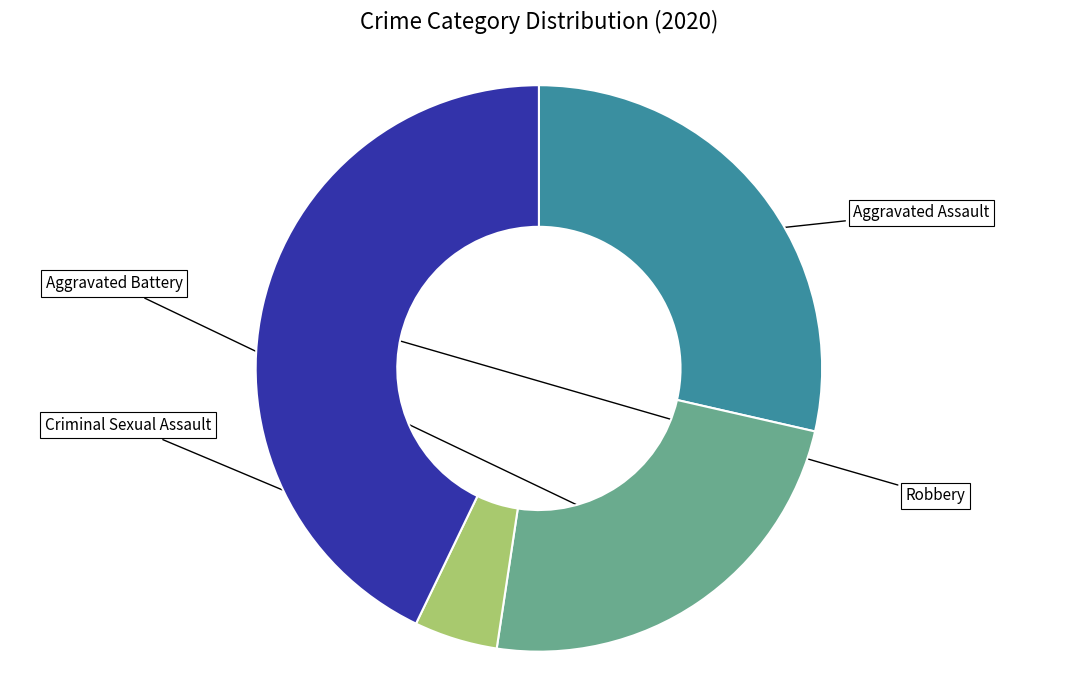

True or false: Aggravated Battery accounts for 24% of the total.

True